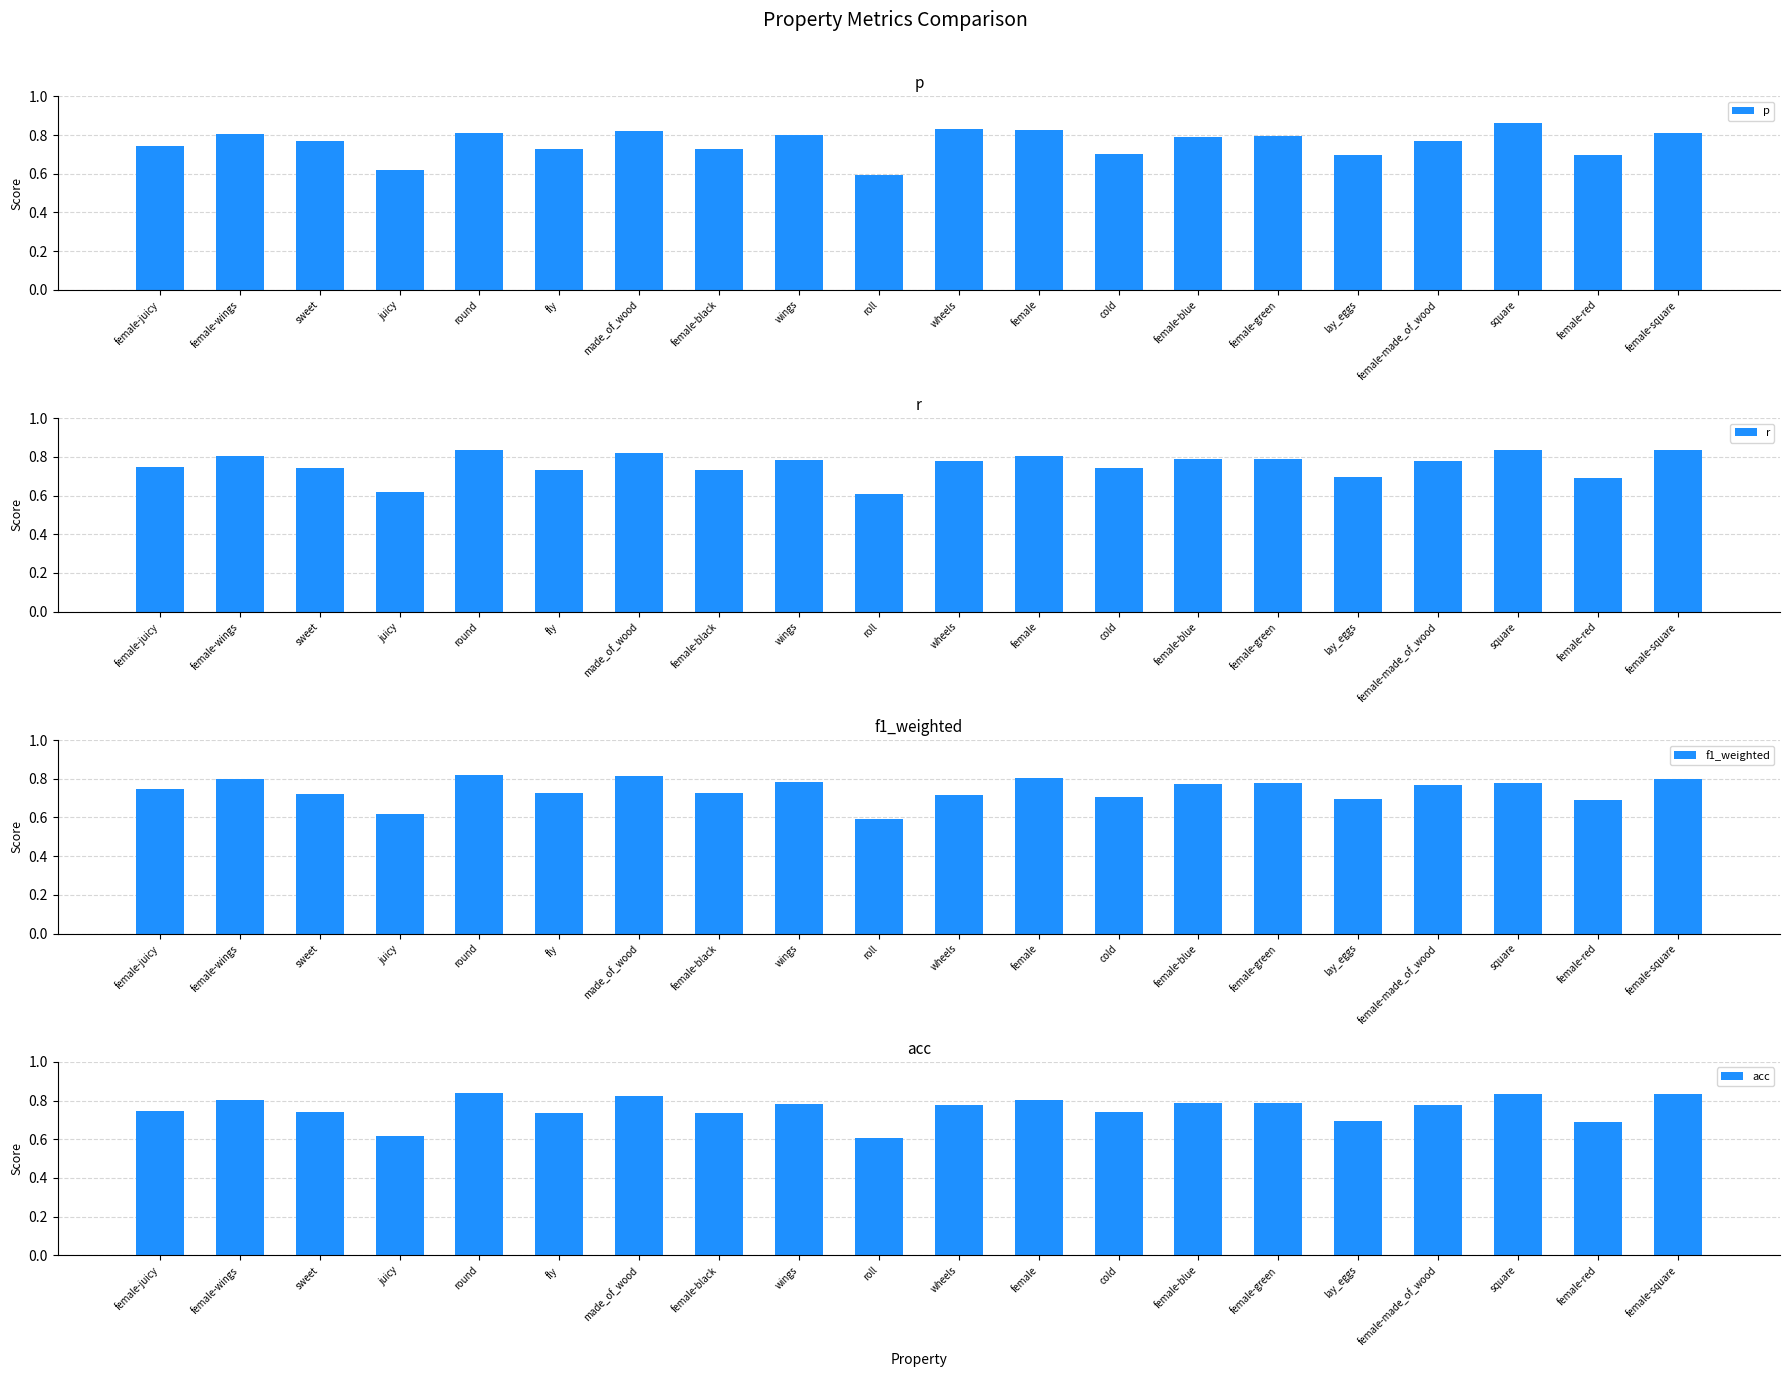

List the labels in order of r value, smallest first.

roll, juicy, female-red, lay_eggs, fly, female-black, sweet, cold, female-juicy, wheels, female-made_of_wood, wings, female-green, female-blue, female, female-wings, made_of_wood, square, female-square, round